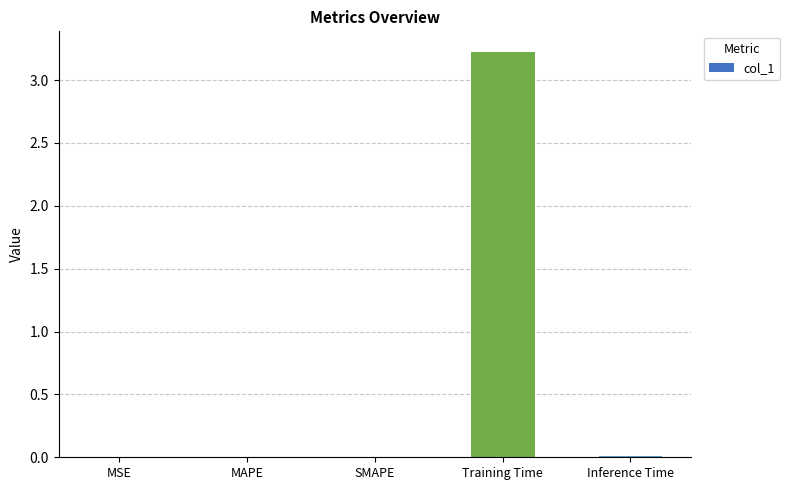

What value does the data have at Training Time?

3.2